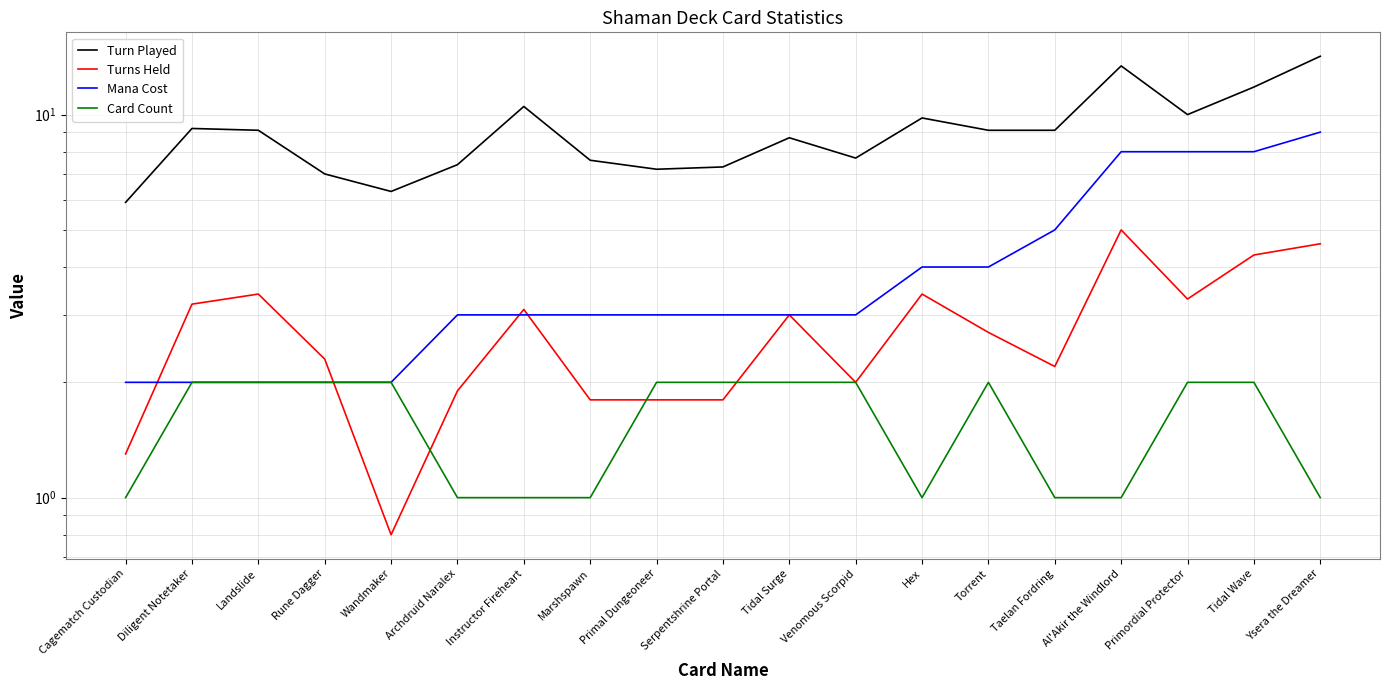

The Mana Cost series shows 11.6 at Tidal Wave. True or false?

False